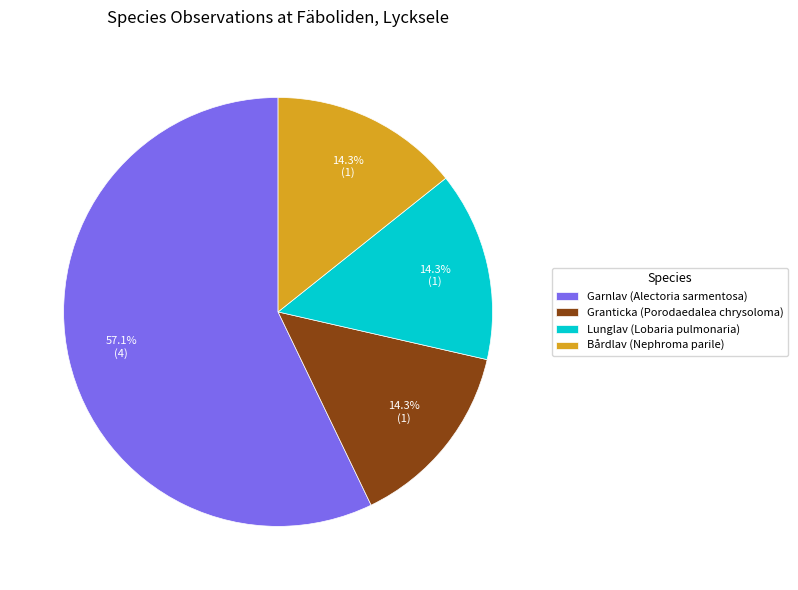

What percentage is the Granticka slice, to the nearest percent?

14%